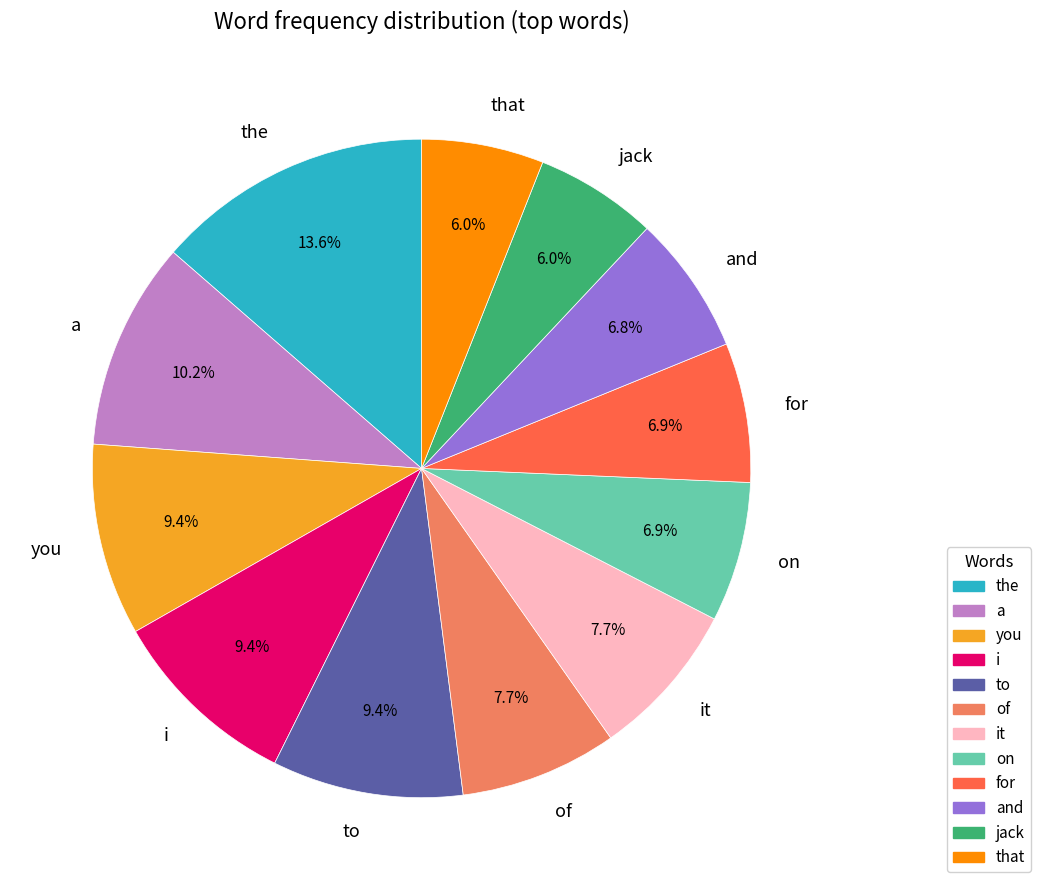

Does for represent more than half of the total?

No